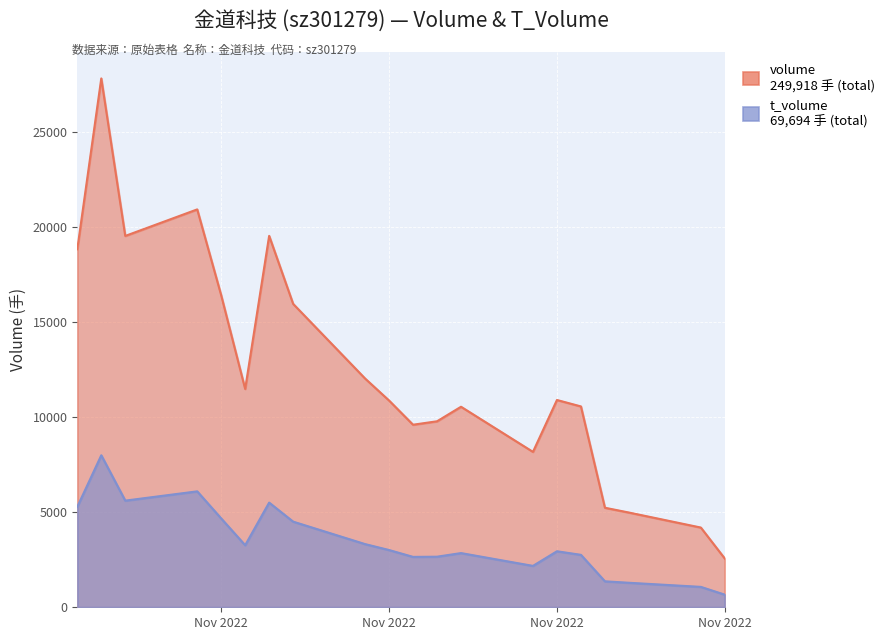

How many distinct data groups are displayed?

2